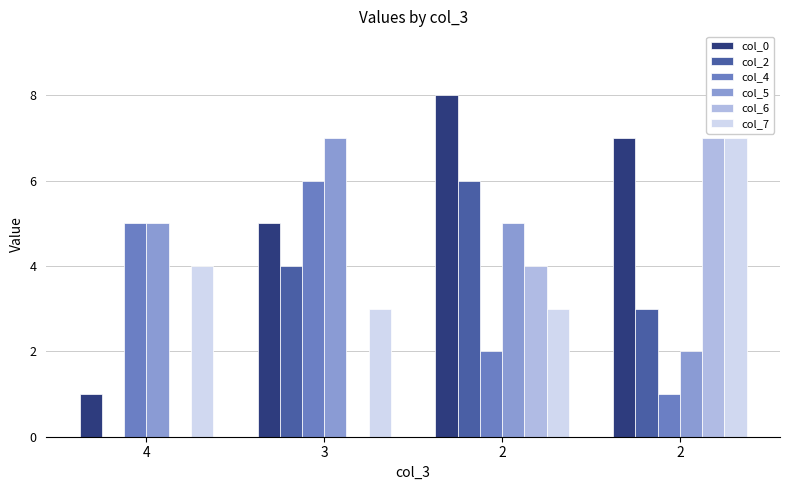

What is the average value of the col_4 series?

4